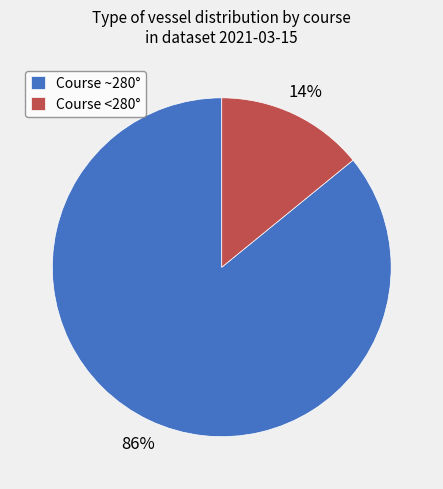

Which slice represents more than half of the pie?

Course ~280°